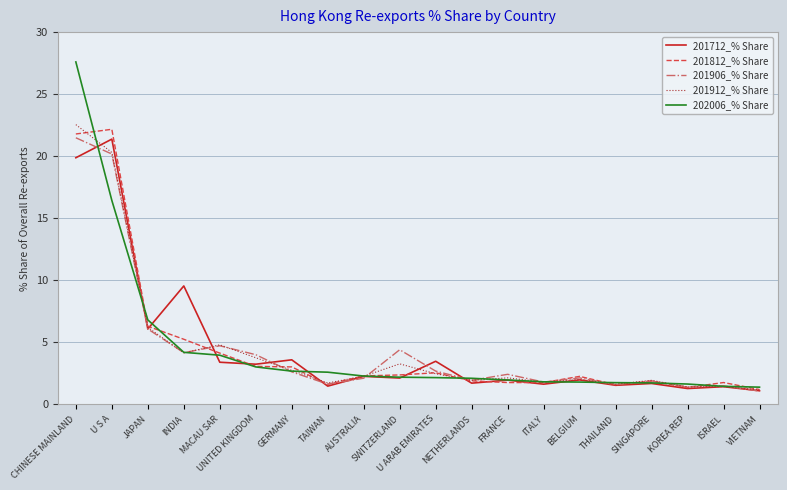

What is the minimum value for 201906_% Share?

1.1